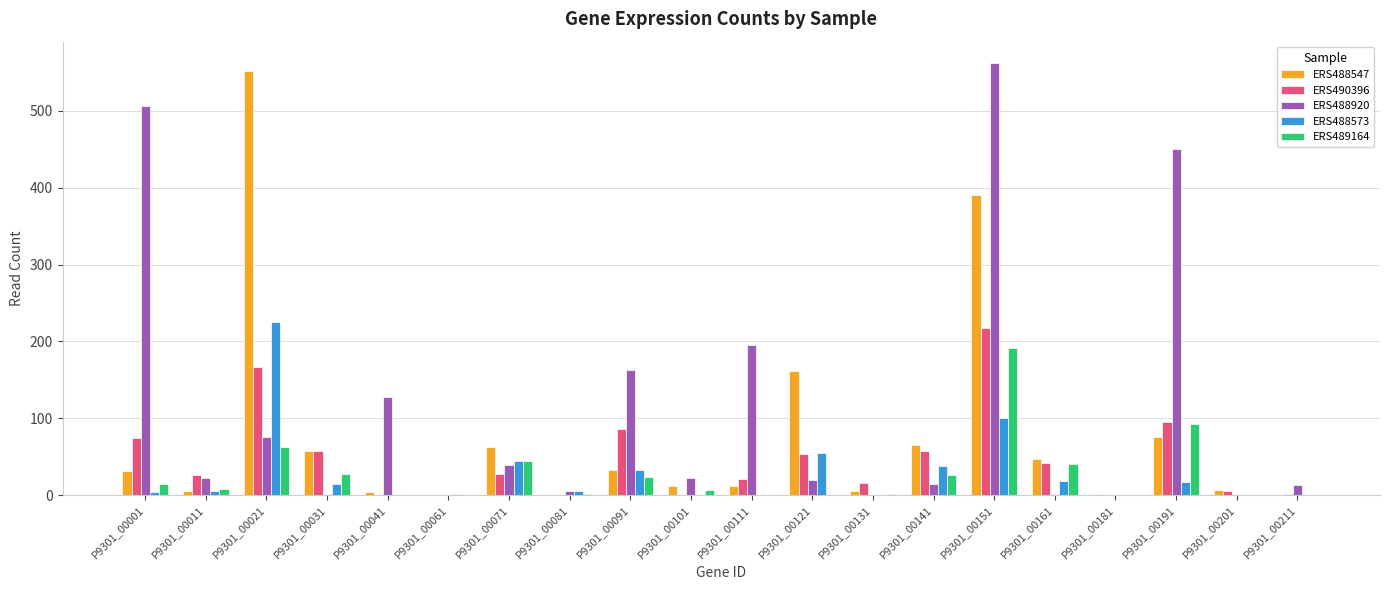

What is the sum of the ERS488573 values at P9301_00061 and P9301_00021?

226